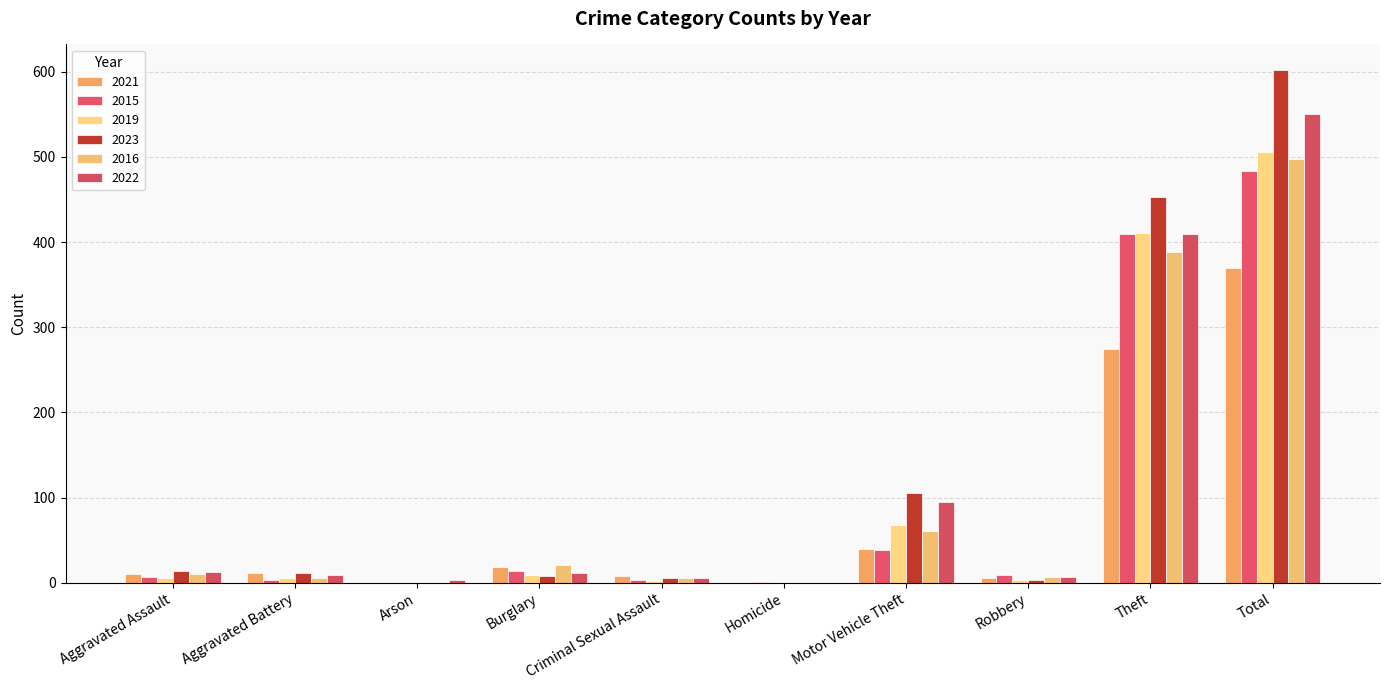

Which series changed the most between Aggravated Assault and Robbery?

2023